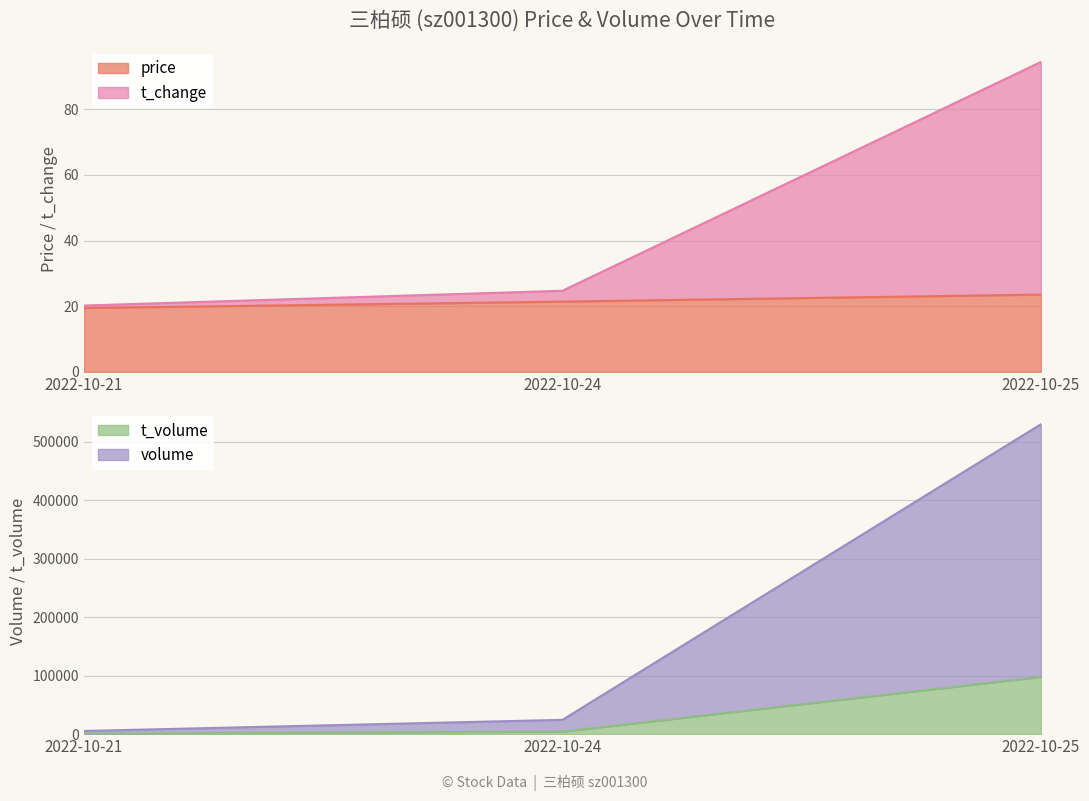

What is the difference between the maximum and minimum values in the t_change series?

74.2